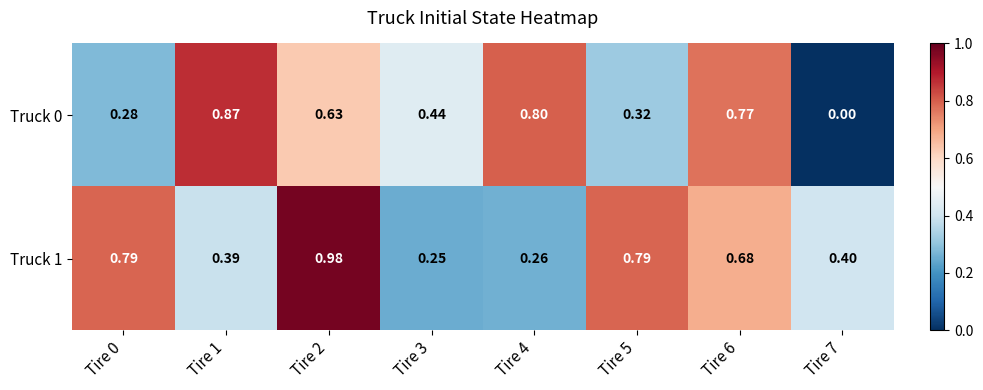

Is the value of Truck 0 at Tire 0 greater than the value of Truck 1 at Tire 2?

No